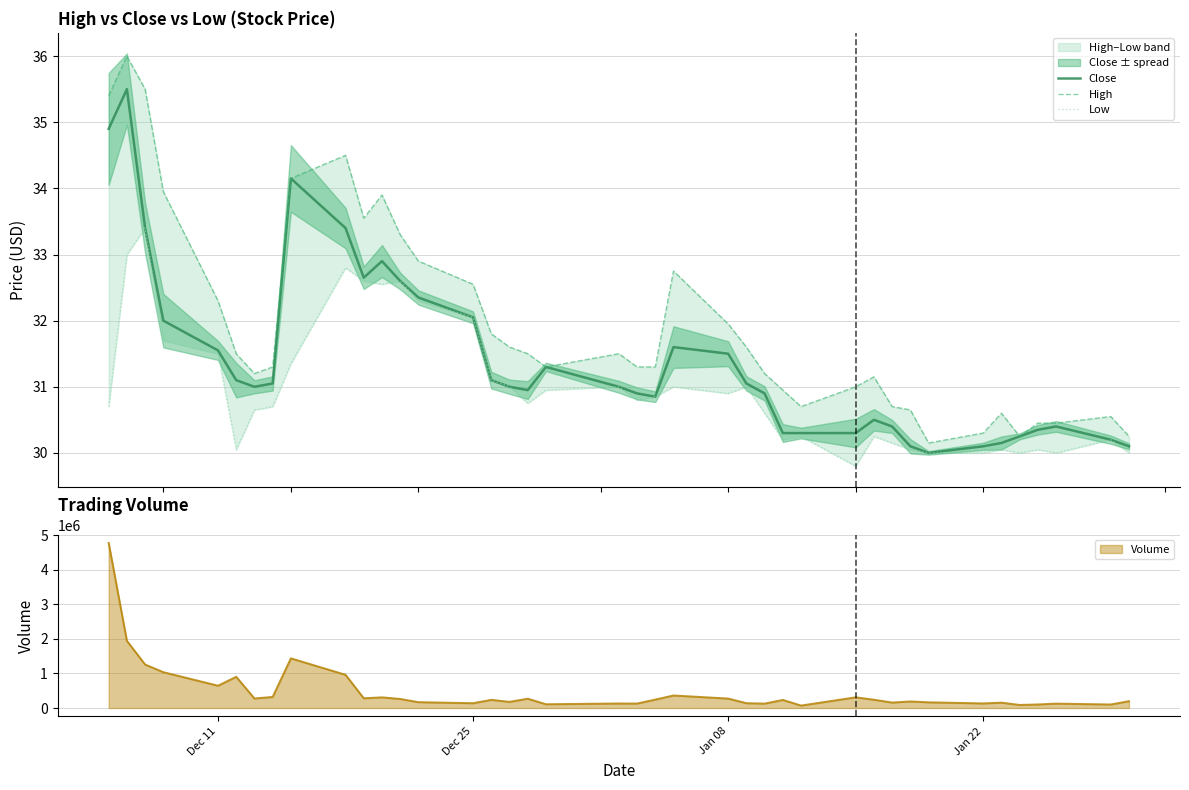

Rank the series by their average value, from lowest to highest.

Low, Close, High